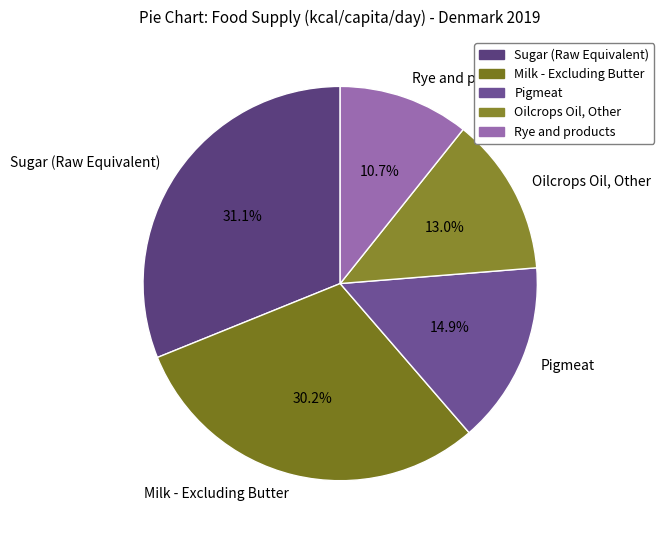

How many segments does this pie chart have?

5